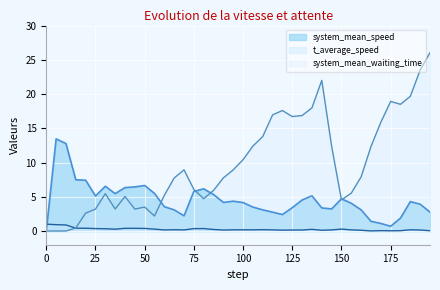

True or false: system_mean_speed has a value of 4.0 at 50.

False